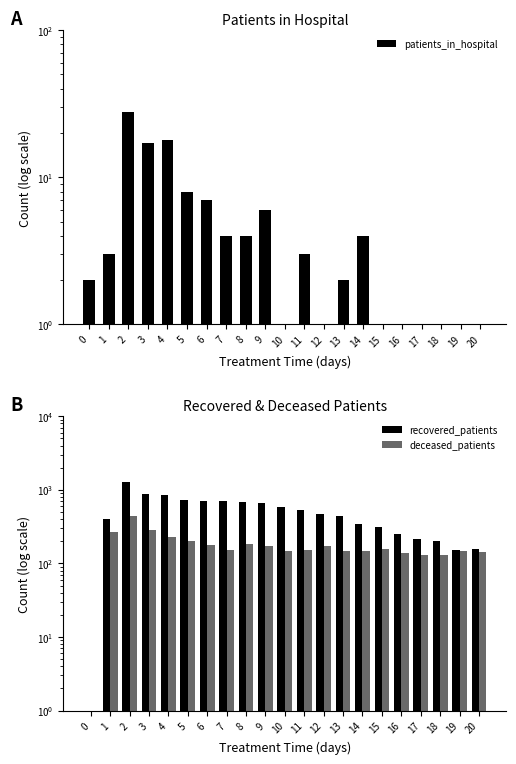

Reading right to left, extract all data points from this chart.

patients_in_hospital: 1.0	1.0	0.5	1.0	0.5	1.0	4.0	2.0	0.5	3.0	0.5	6.0	4.0	4.0	7.0	8.0	18.0	17.0	28.0	3.0	2.0
recovered_patients: 155.0	154.0	201.0	214.0	250.0	309.0	344.0	439.0	464.0	532.0	593.0	665.0	690.0	702.0	702.0	737.0	859.0	887.0	1259.0	398.0	0.5
deceased_patients: 141.0	149.0	129.0	129.0	137.0	158.0	149.0	147.0	174.0	153.0	148.0	175.0	183.0	154.0	176.0	201.0	232.0	284.0	448.0	267.0	0.5